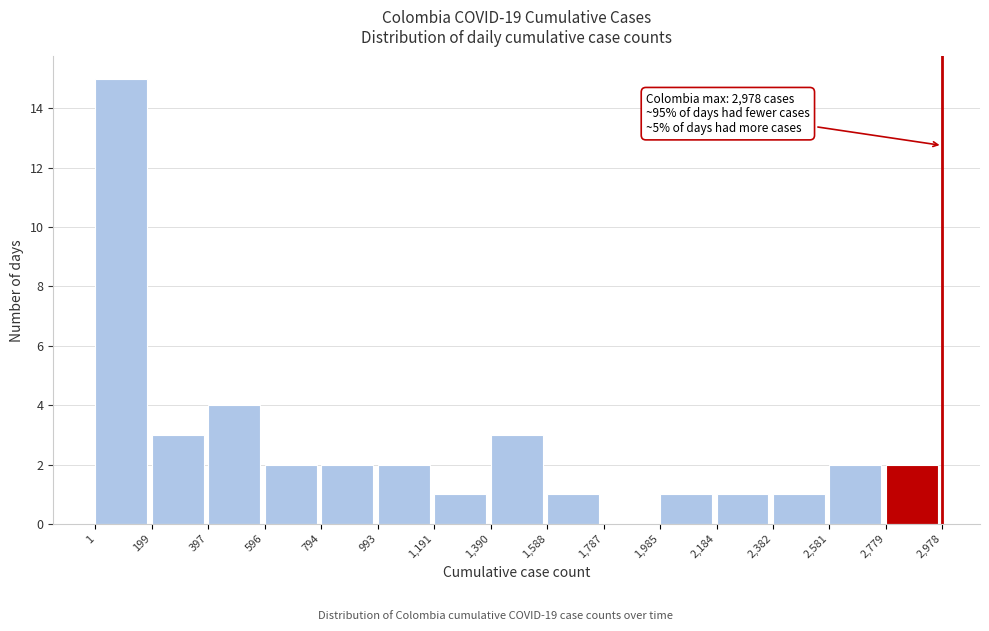

Over which range of the x-axis is the bar tallest?

1 to 199